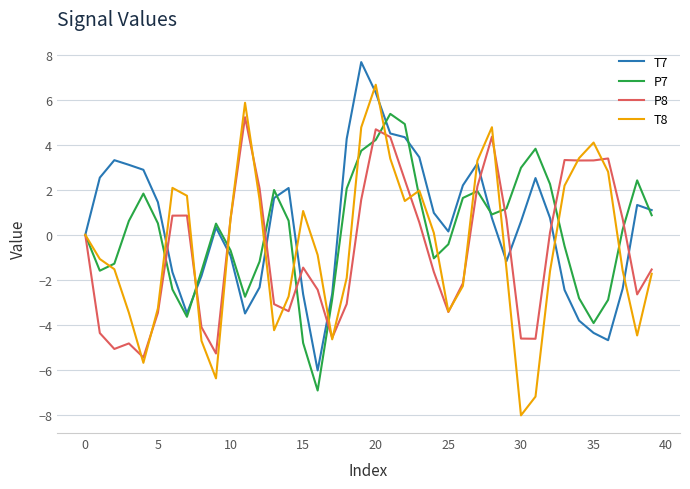

What is the highest value of the T7 series?

7.7